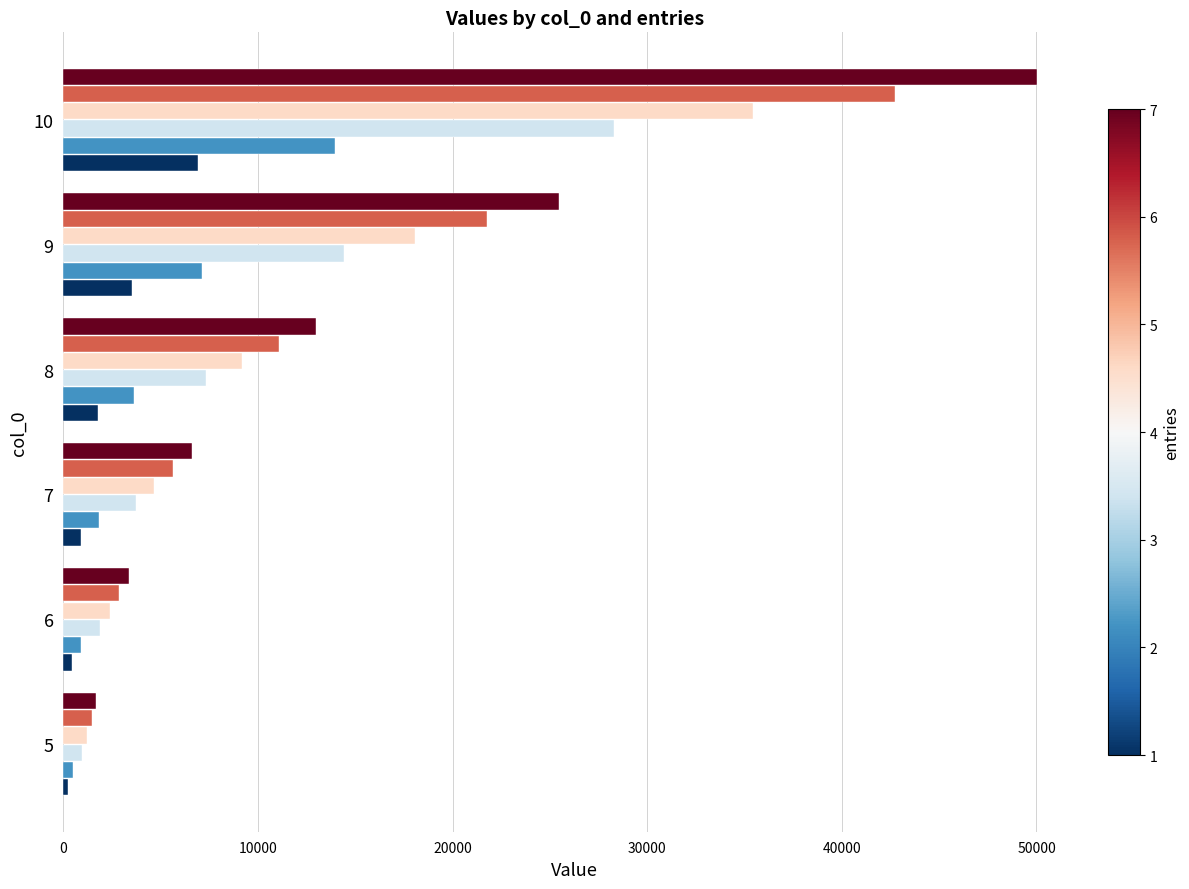

What is the greatest value displayed?

50048